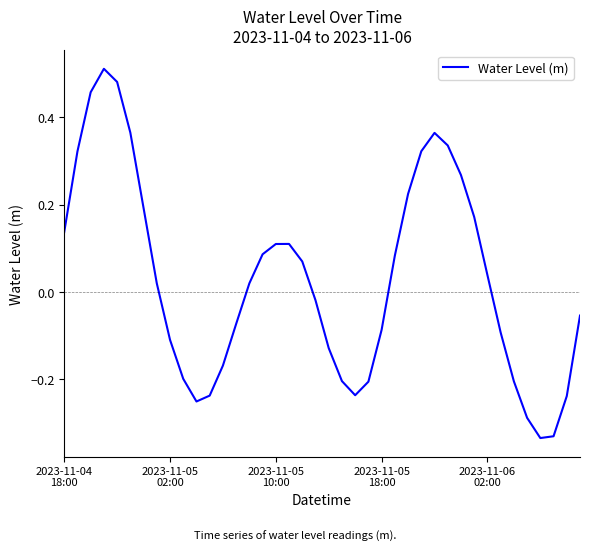

How many series are shown in this chart?

1